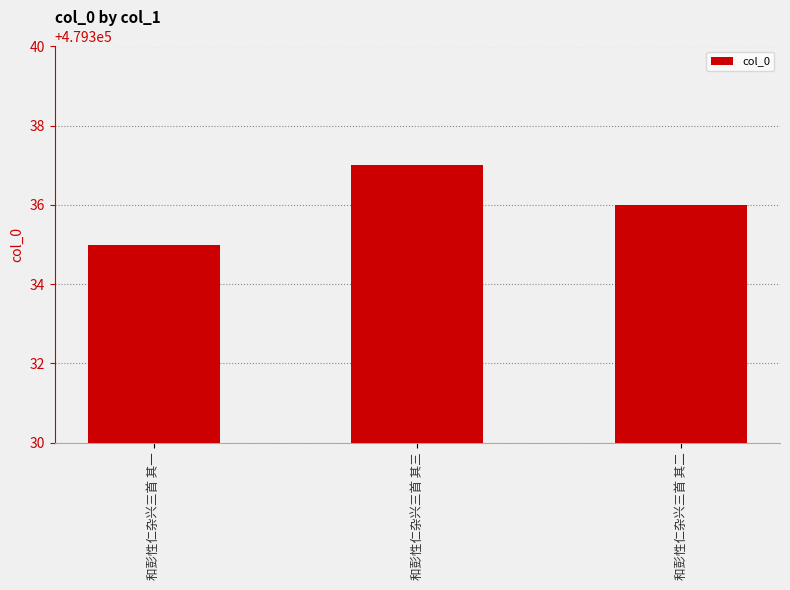

Are the bars horizontal?

No